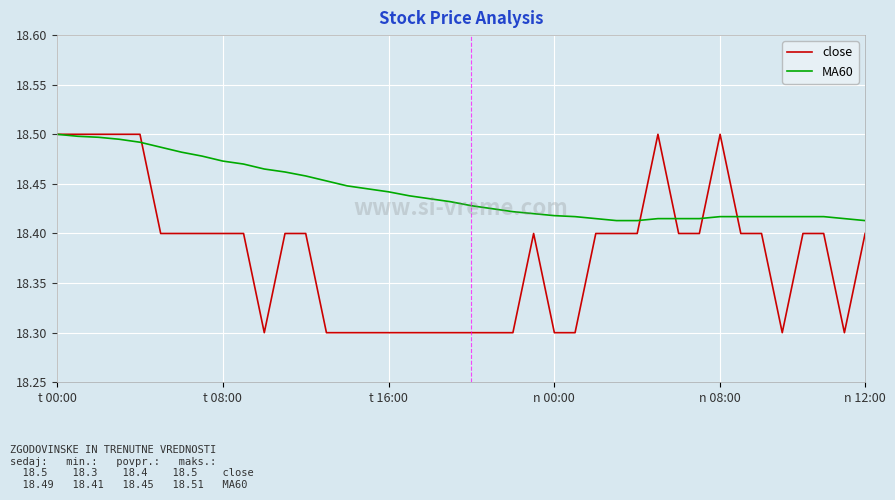

What are all the series names shown in the legend?

close, MA60